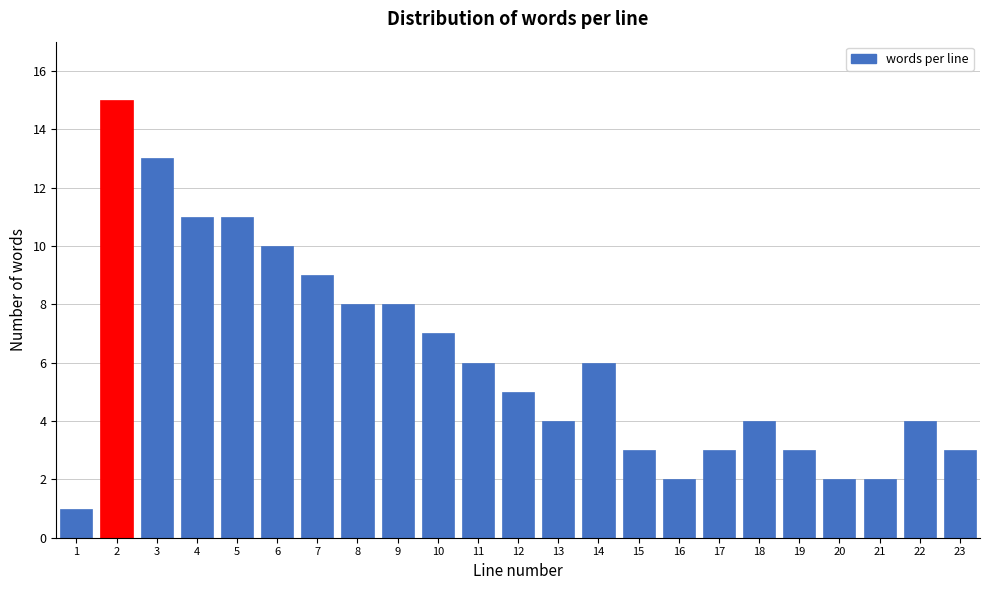

Reading left to right, what are all the values shown in this chart?

1	15	13	11	11	10	9	8	8	7	6	5	4	6	3	2	3	4	3	2	2	4	3